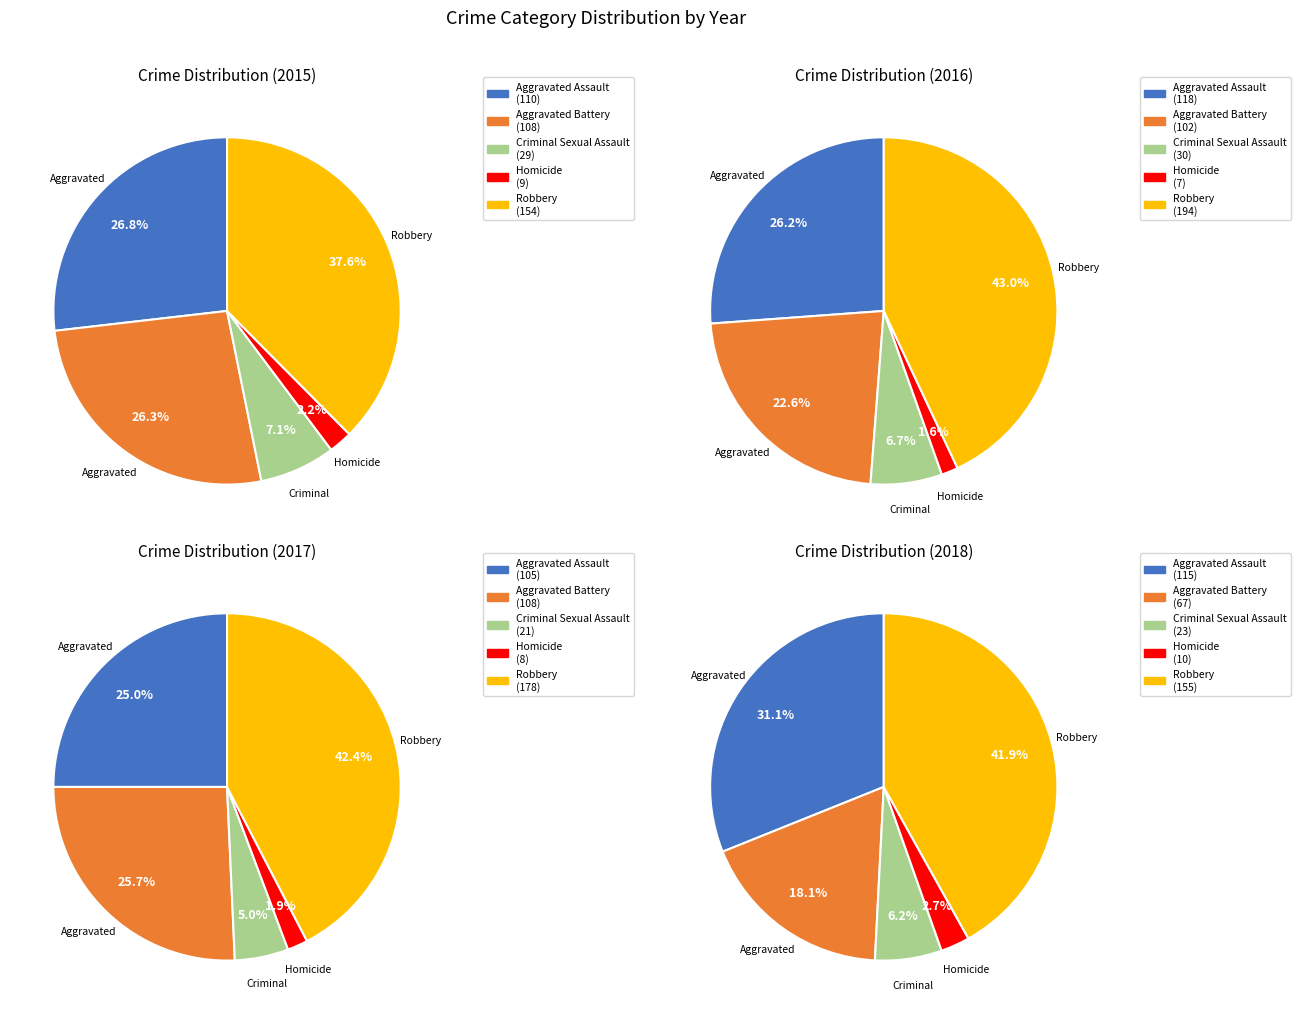

Which category has the smallest portion of the pie?

Homicide